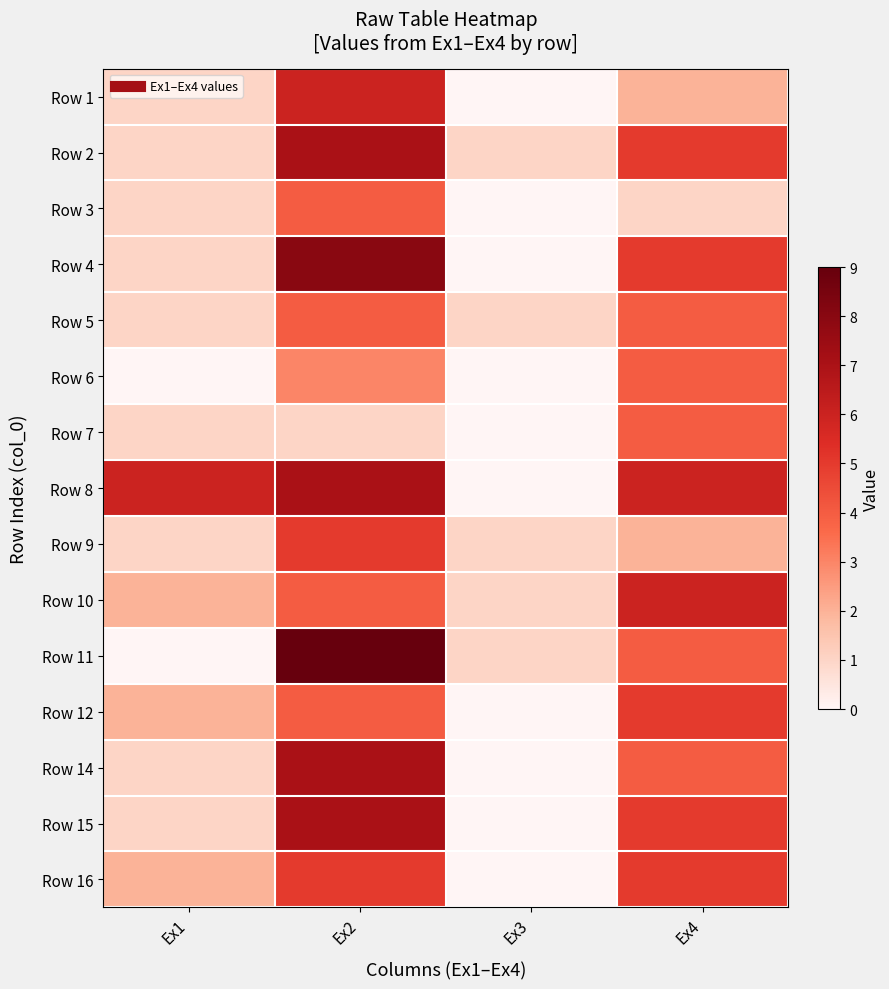

Which series has the largest total across all categories?

Row 8